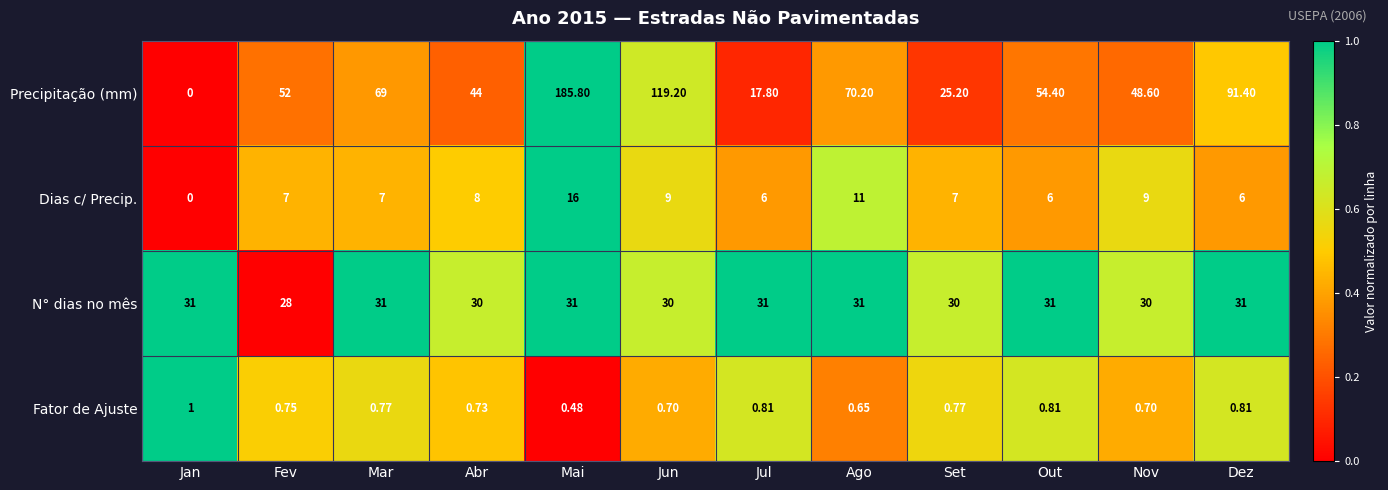

At which category does the chart reach its peak across all series?

Mai